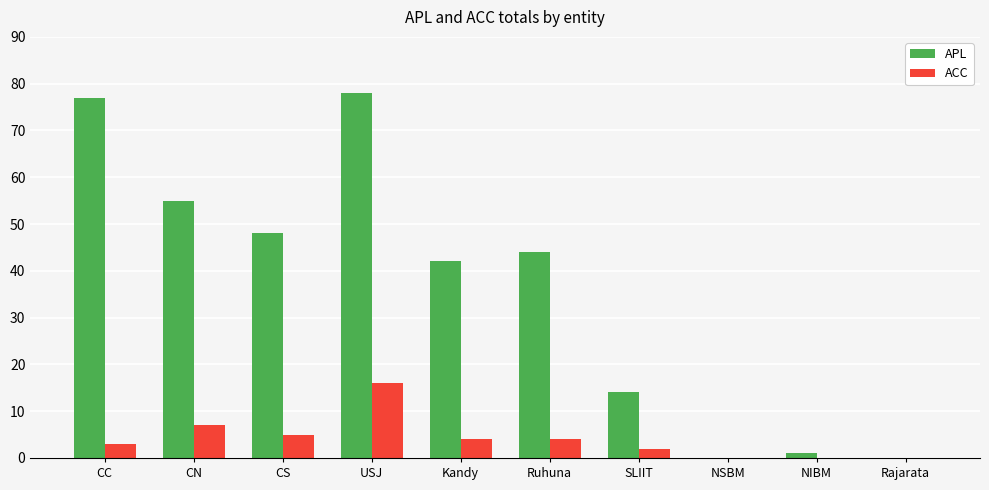

At which category is the sum across all series the highest?

USJ